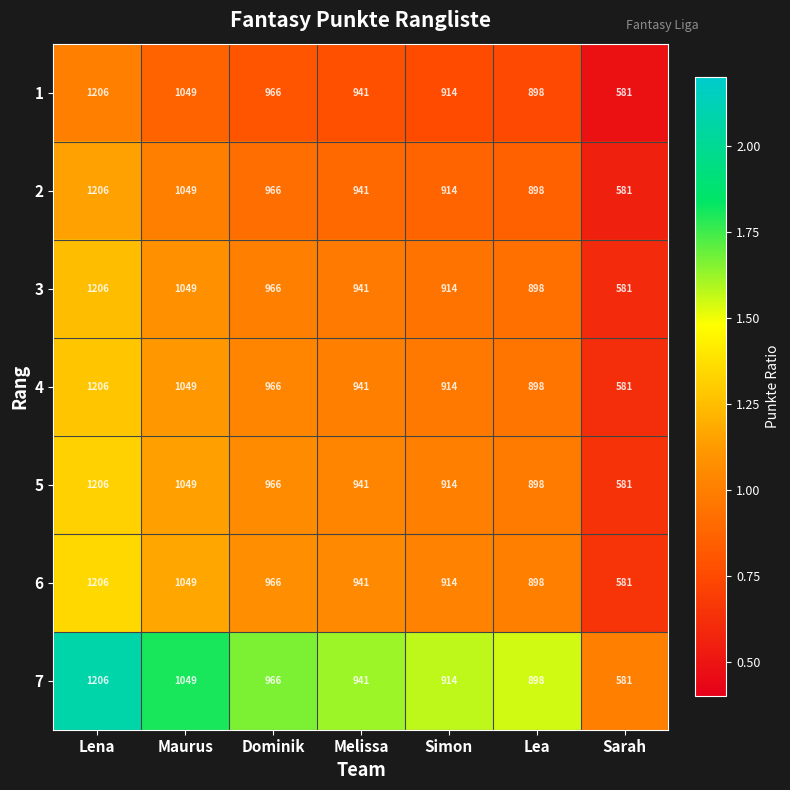

List the labels in order of 7 value, smallest first.

Sarah, Lea, Simon, Melissa, Dominik, Maurus, Lena